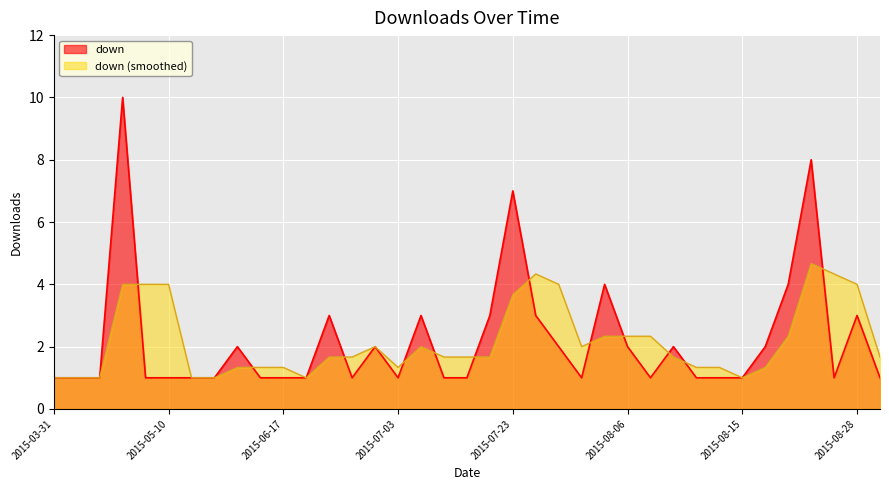

Reading left to right, list all the values displayed in this chart.

1	1	1	10	1	1	1	1	2	1	1	1	3	1	2	1	3	1	1	3	7	3	2	1	4	2	1	2	1	1	1	2	4	8	1	3	1